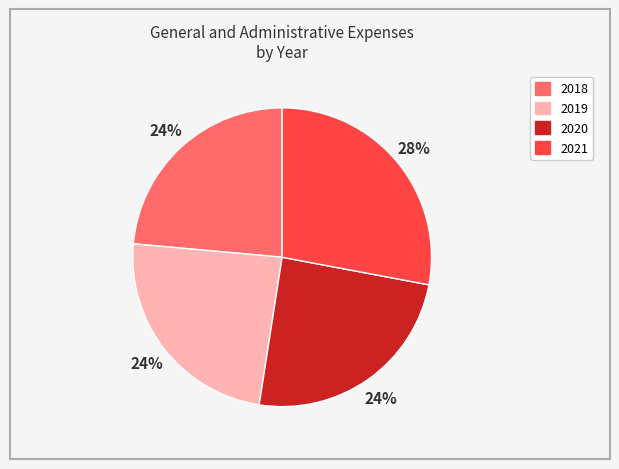

Do 2021 and 2020 together represent more than half of the pie?

Yes